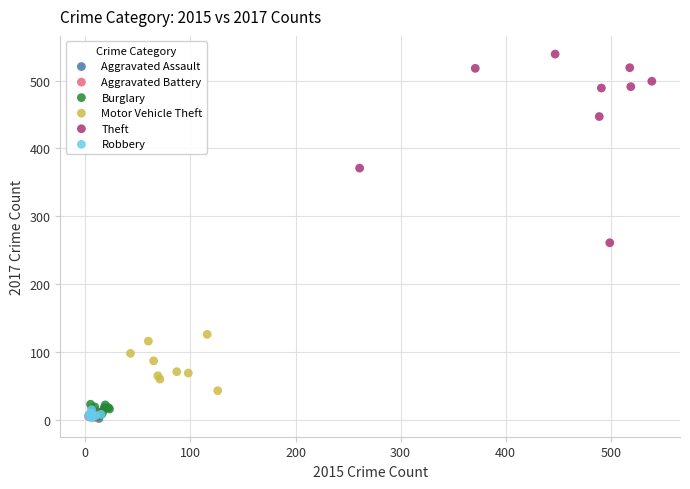

Which series contains the highest Y value?

Theft